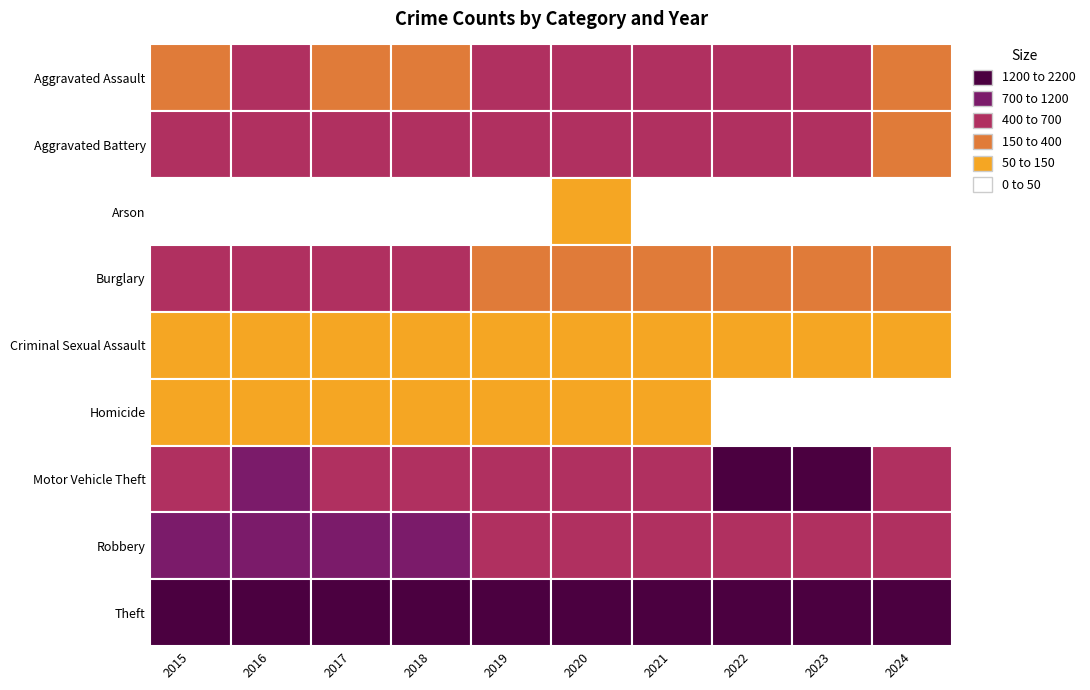

Reading left to right, extract all data points from this chart.

Aggravated Assault: 323	402	396	392	452	466	452	458	488	349
Aggravated Battery: 515	691	623	600	608	686	587	446	530	384
Arson: 35	40	23	37	32	55	43	31	39	14
Burglary: 421	451	453	443	383	357	280	253	224	156
Criminal Sexual Assault: 105	87	91	123	102	89	81	93	97	71
Homicide: 50	87	82	56	53	81	69	49	48	37
Motor Vehicle Theft: 614	756	680	631	611	673	560	1272	1246	680
Robbery: 726	819	780	741	577	637	506	495	690	428
Theft: 1981	2148	1968	2140	2190	1512	1392	1664	1720	1263